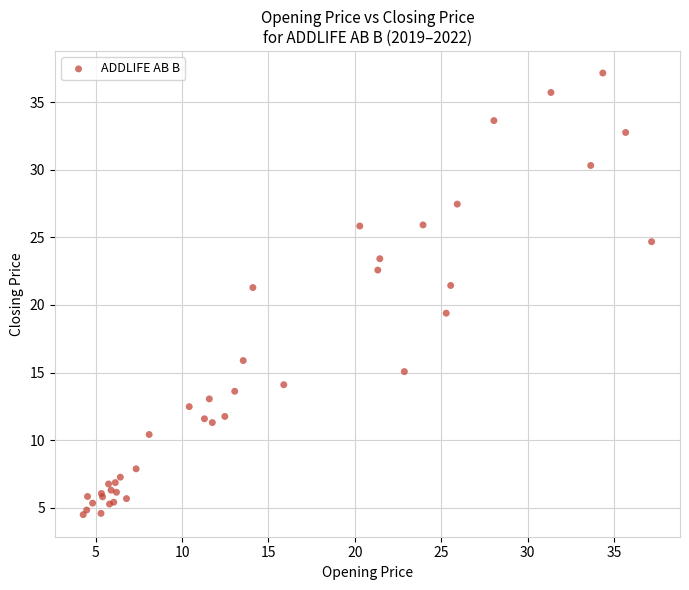

What Y value in the scatter plot is closest to 20?

19.4